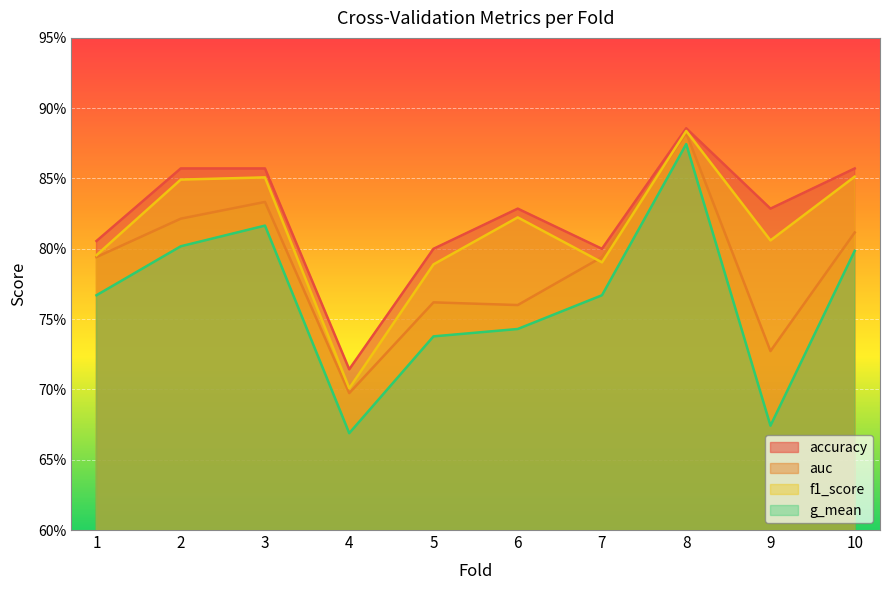

True or false: g_mean has more than 1 points higher than both neighbors.

True